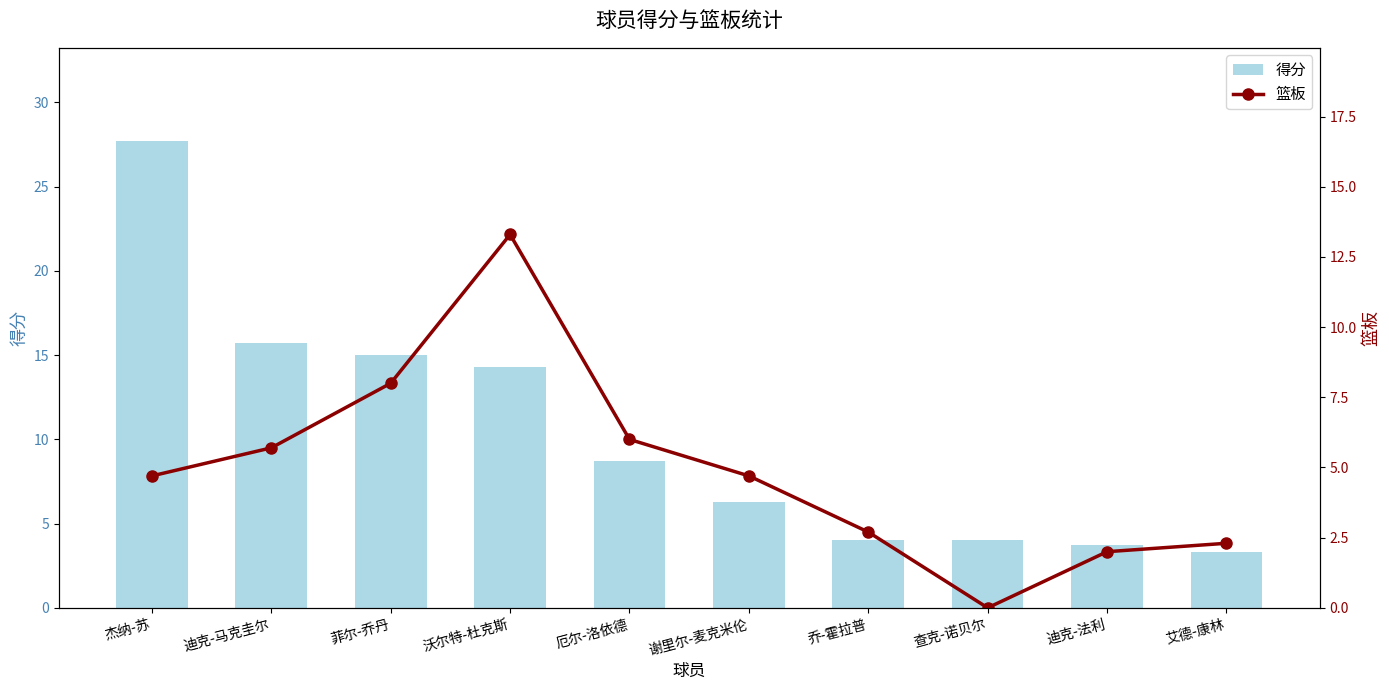

The 篮板 series shows 1.3 at 乔-霍拉普. True or false?

False